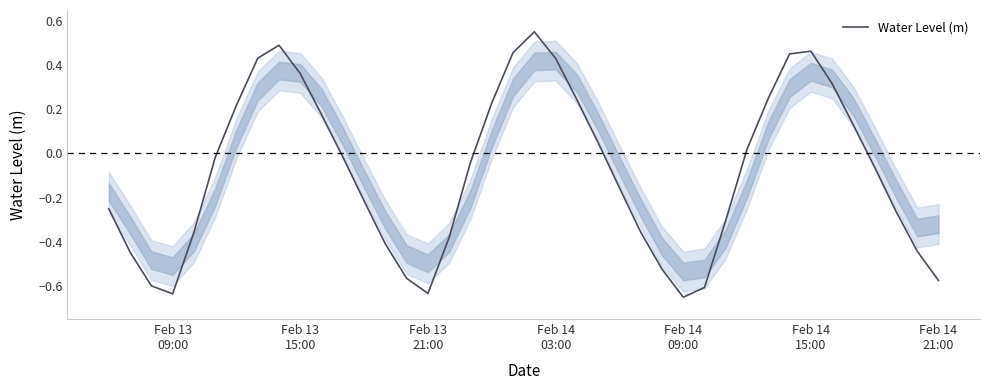

How many lines are shown in the chart?

1